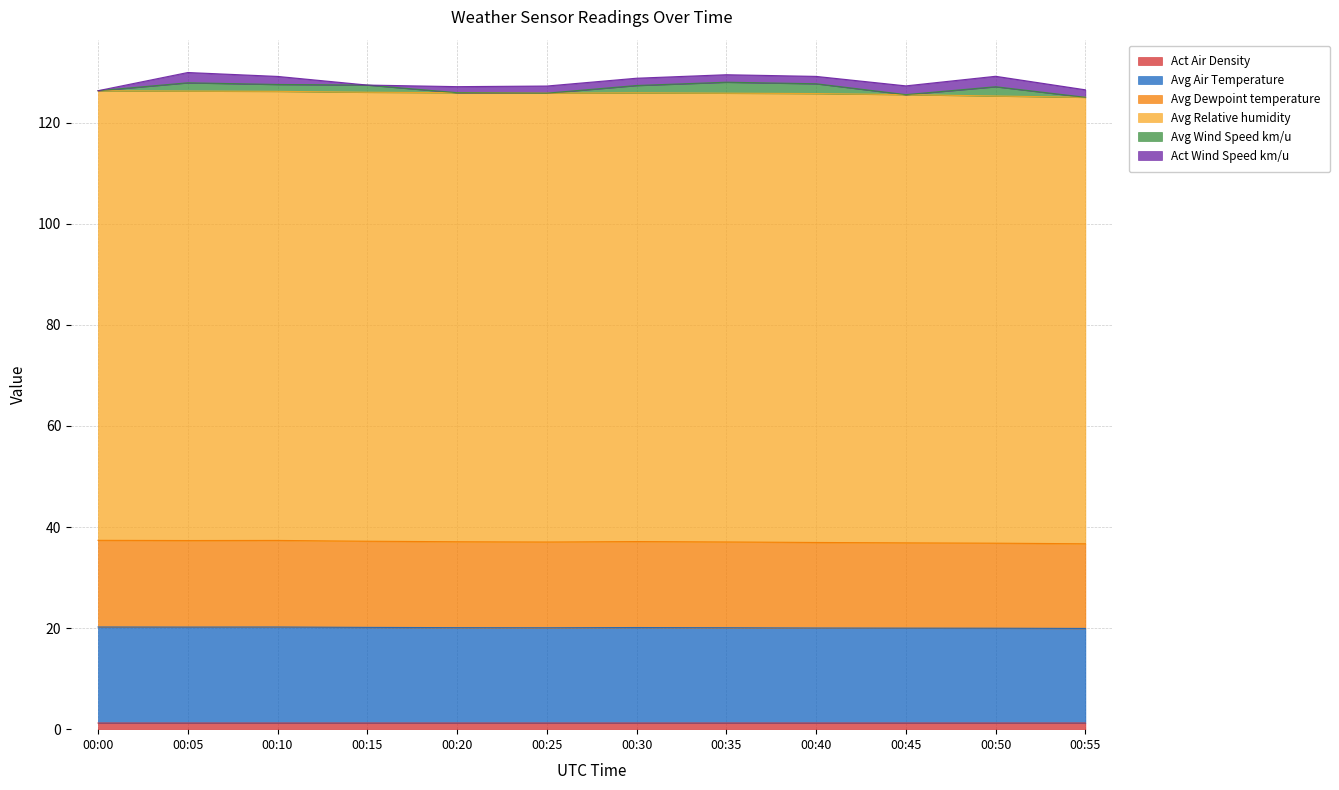

Does the chart display data point markers on the line(s)?

No